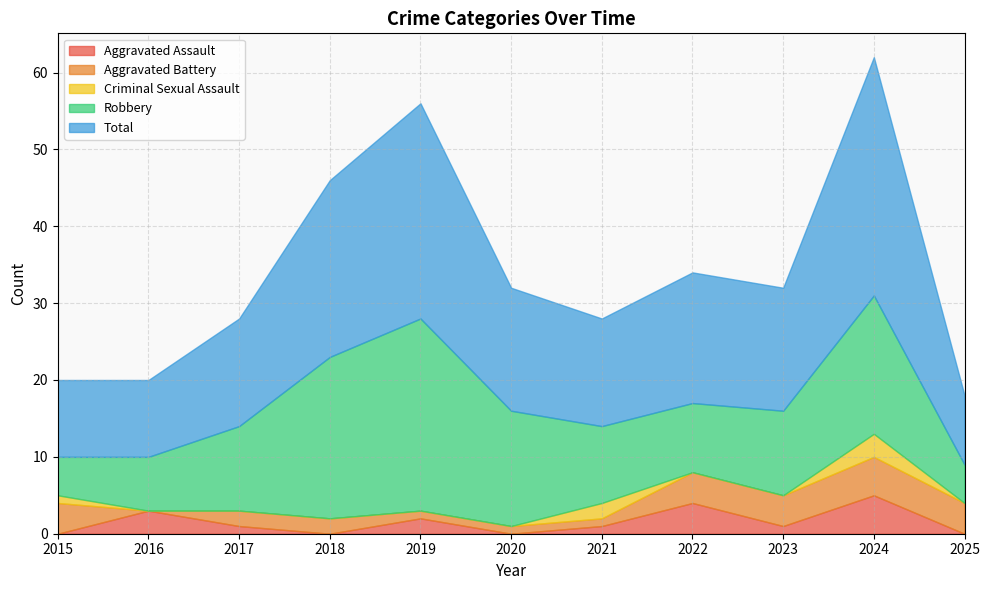

Read the Robbery value at 2020.

15